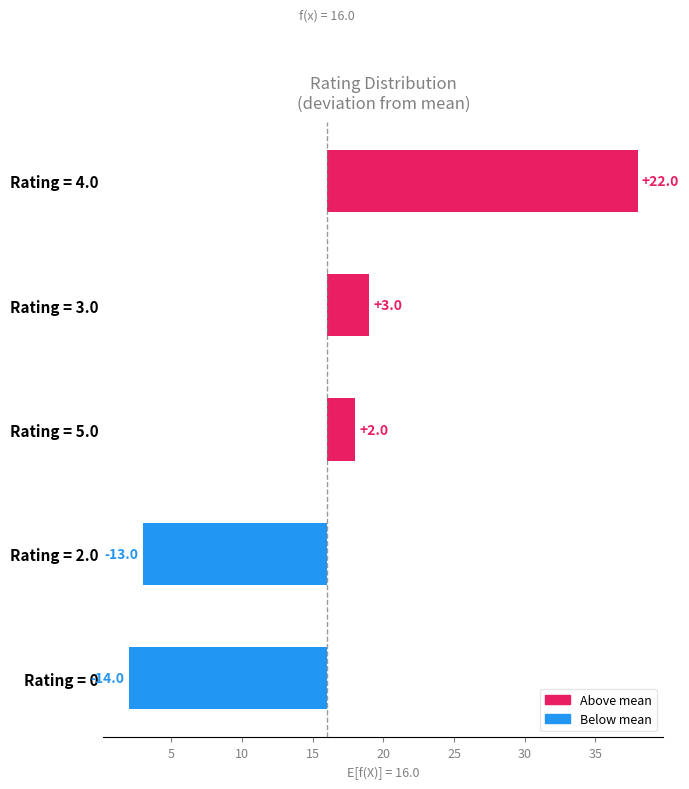

Reading right to left, what are all the values shown in this chart?

22	3	2	-13	-14